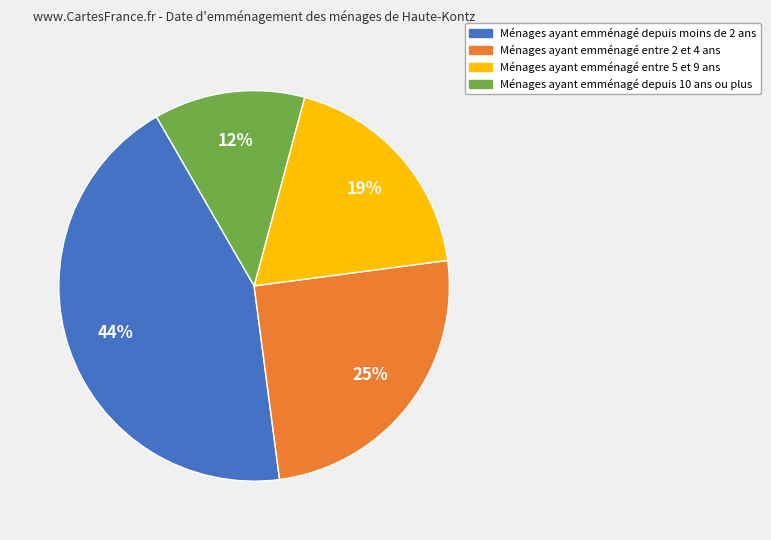

Is there a majority slice in this chart?

No